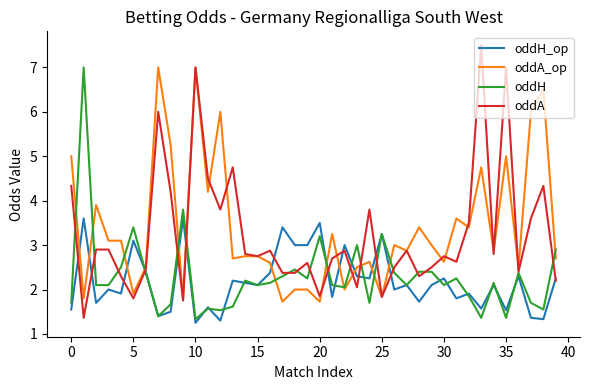

How many times do oddA_op and oddH_op cross each other?

12